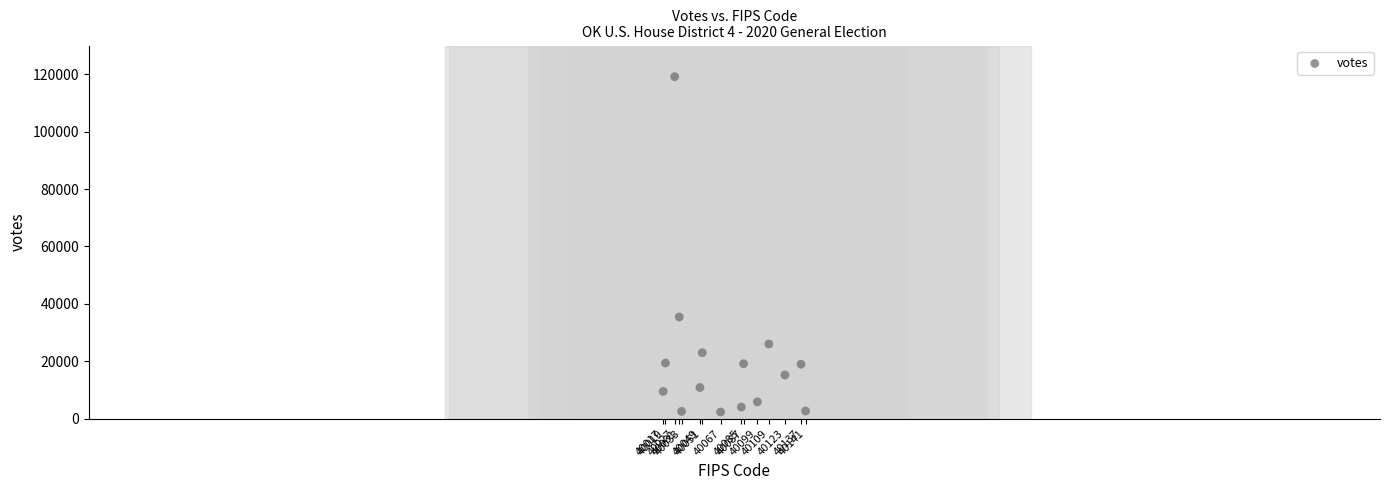

What is the range of Y values (max minus min)?

116804